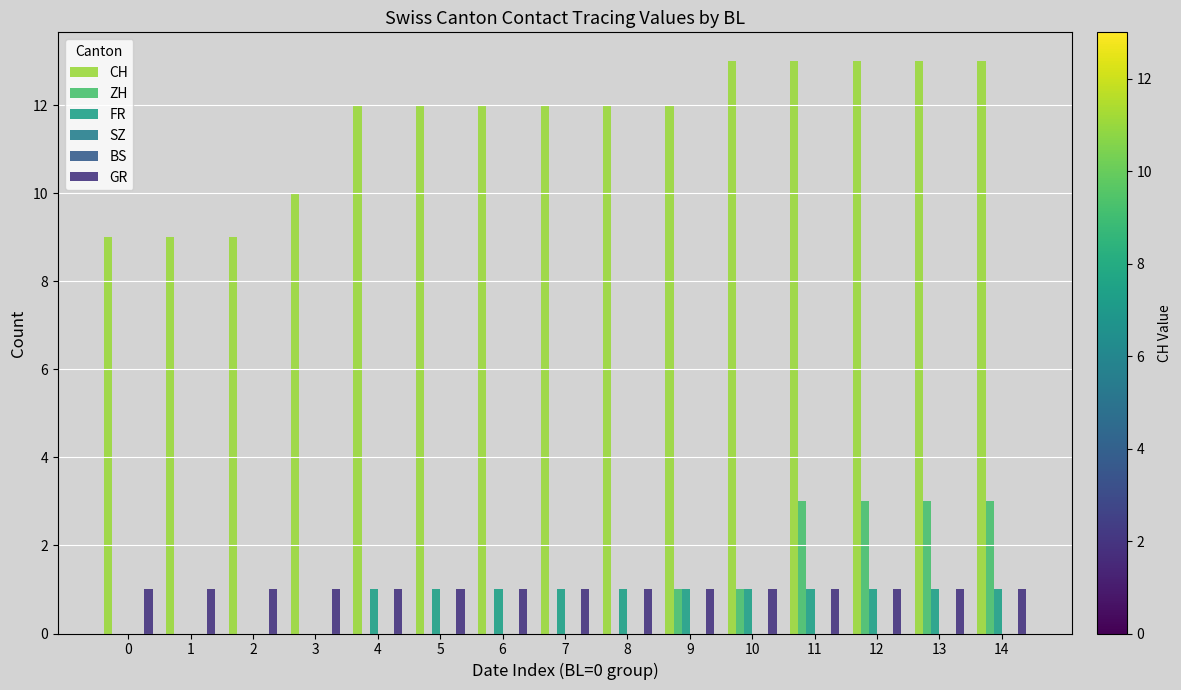

How many bars are there in total?

90